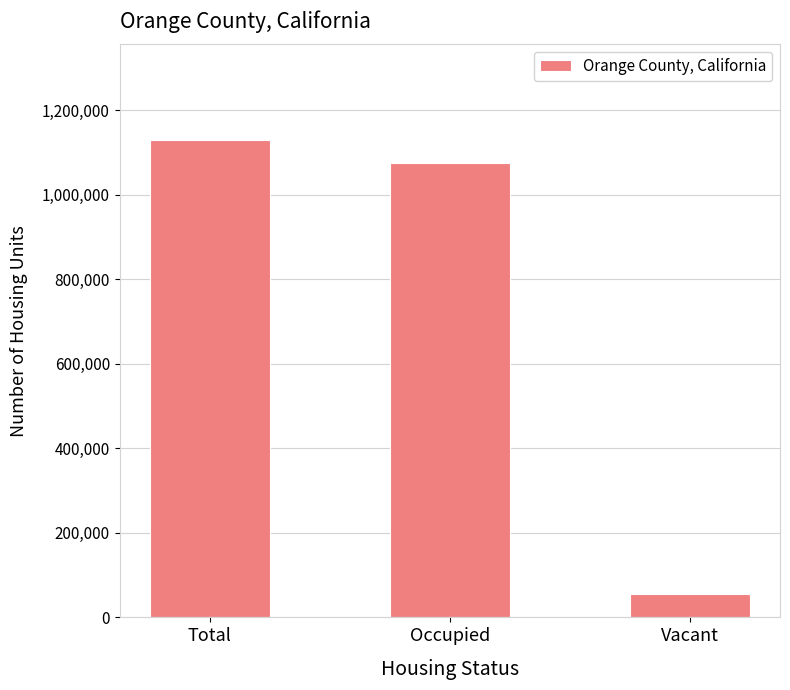

Reading left to right, what are all the values shown in this chart?

1129785	1074105	55680